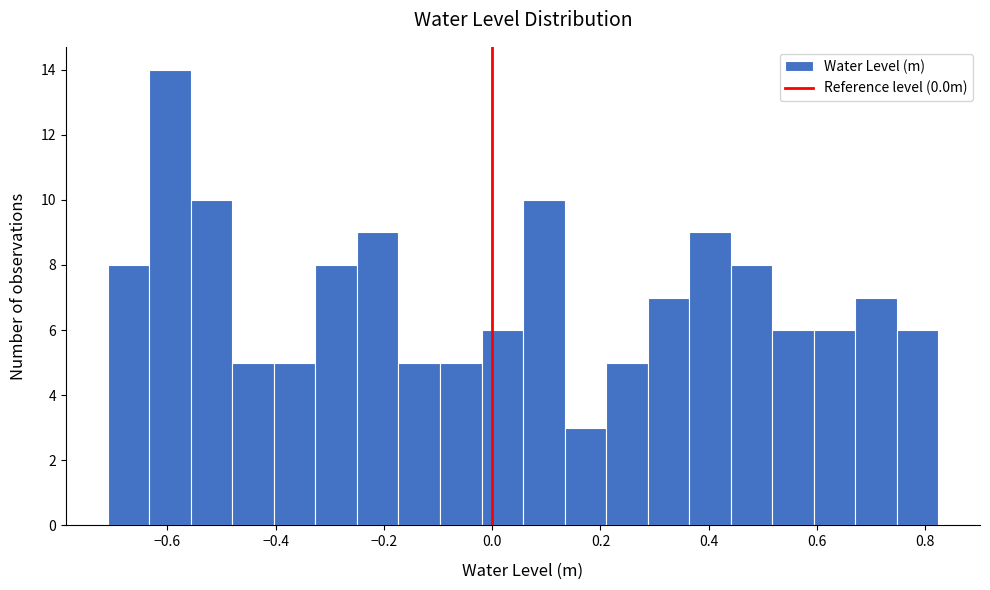

Read against the x-axis, roughly where is the centre of the tallest bar?

-0.60